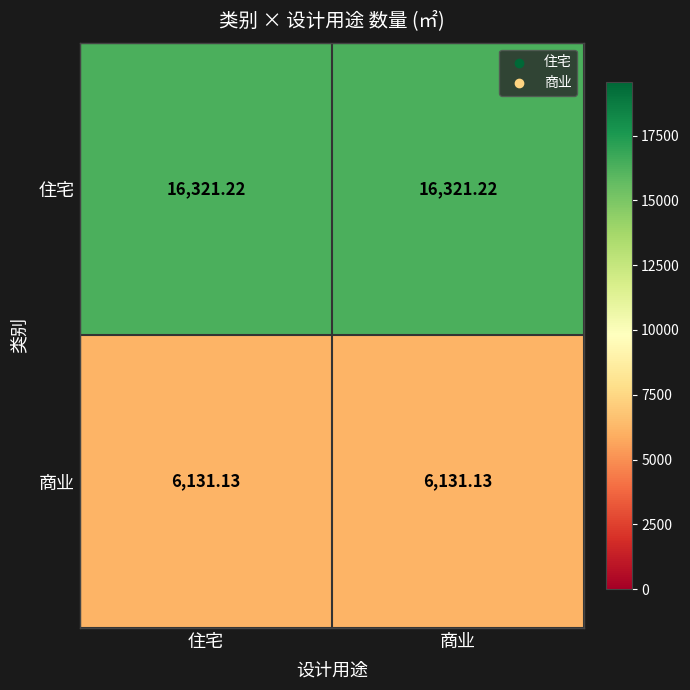

Rank the series by their maximum value, from highest to lowest.

住宅, 商业